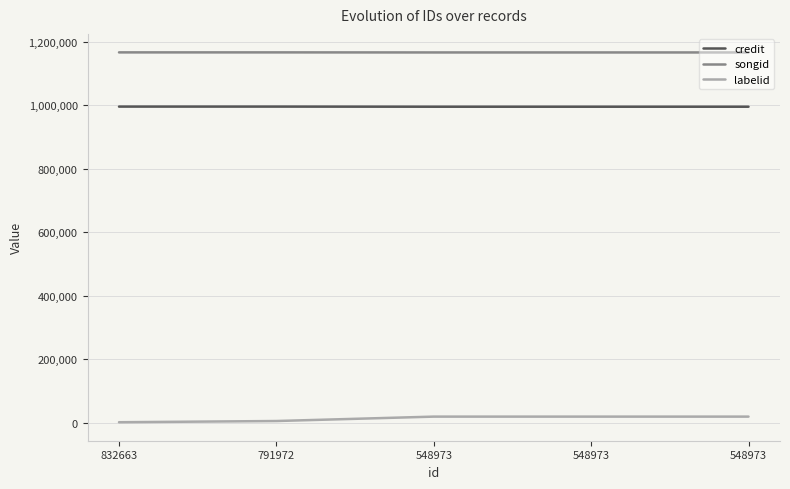

Reading left to right, what are all the values shown in this chart?

credit: 995801	995802	995427	995427	995427
songid: 1166702	1166703	1166485	1166485	1166485
labelid: 875	4680	18572	18572	18572